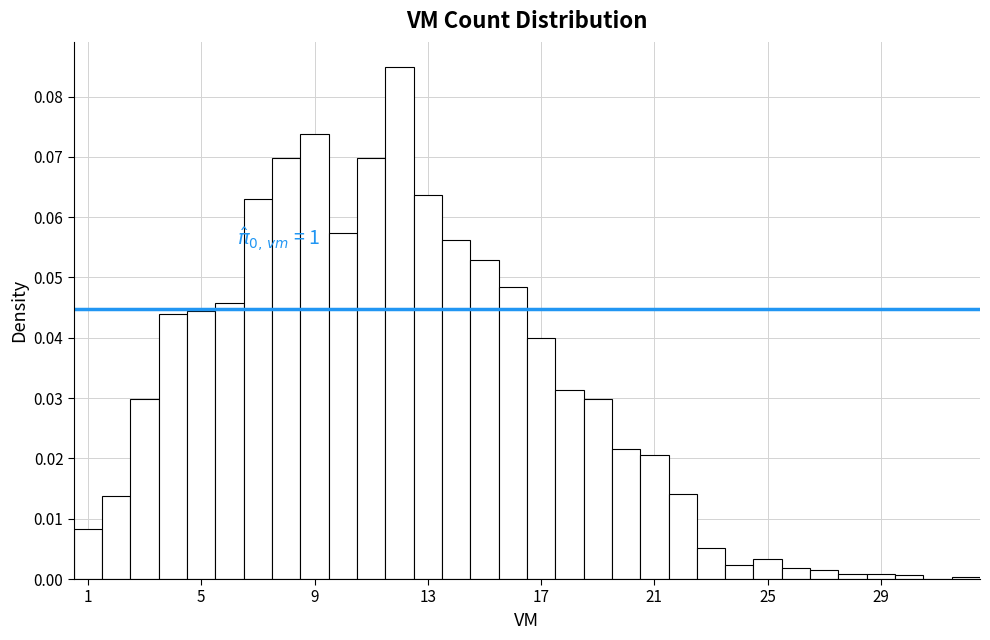

Around what value on the x-axis is the tallest bar? Give the approximate position of its centre, as read against the axis.

12.0